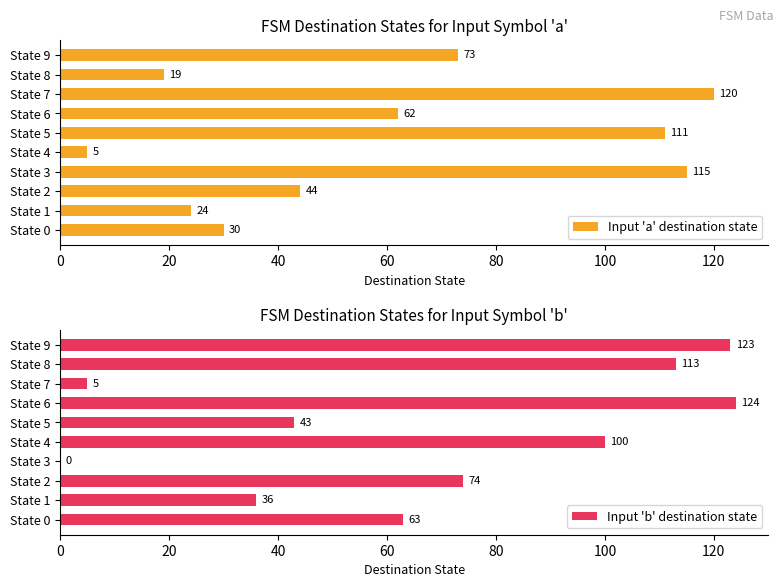

What is the average value of the Input 'a' destination state series?

60